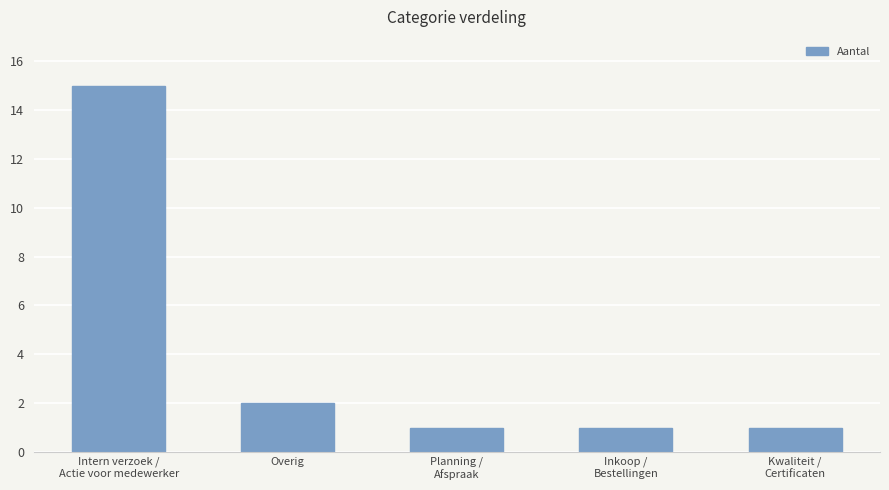

What is the sum of the values at Overig and Kwaliteit /
Certificaten?

3